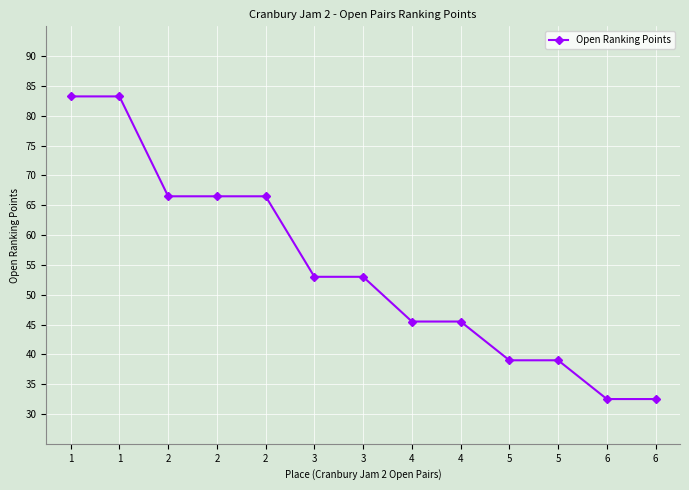

Is this an area chart (filled region under the line)?

No